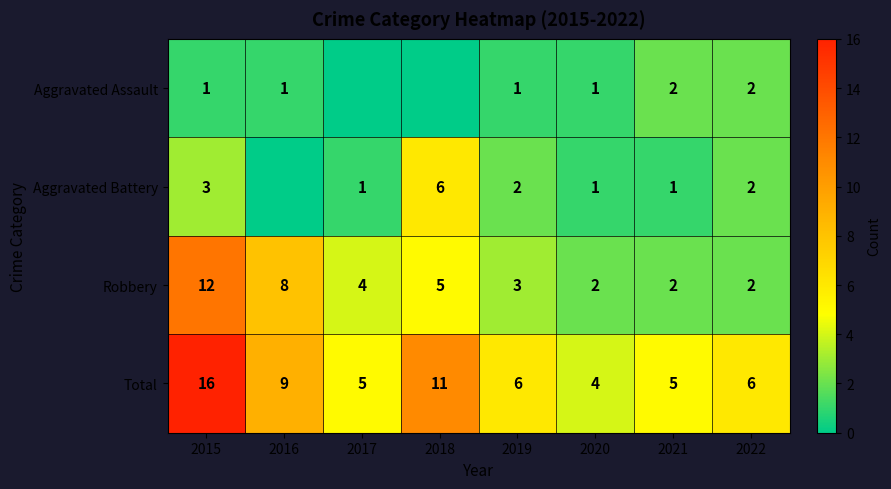

The Aggravated Battery series shows 0 at 2017. True or false?

False